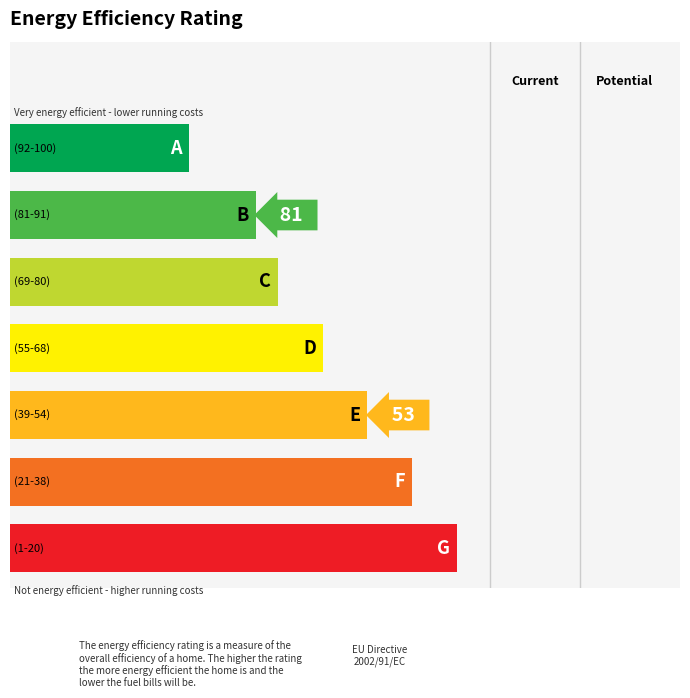

How many groups of bars are there?

7